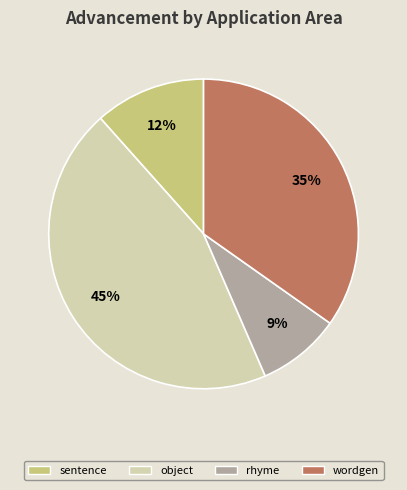

To the nearest percent, what is the difference between the largest and smallest slice percentages?

36%